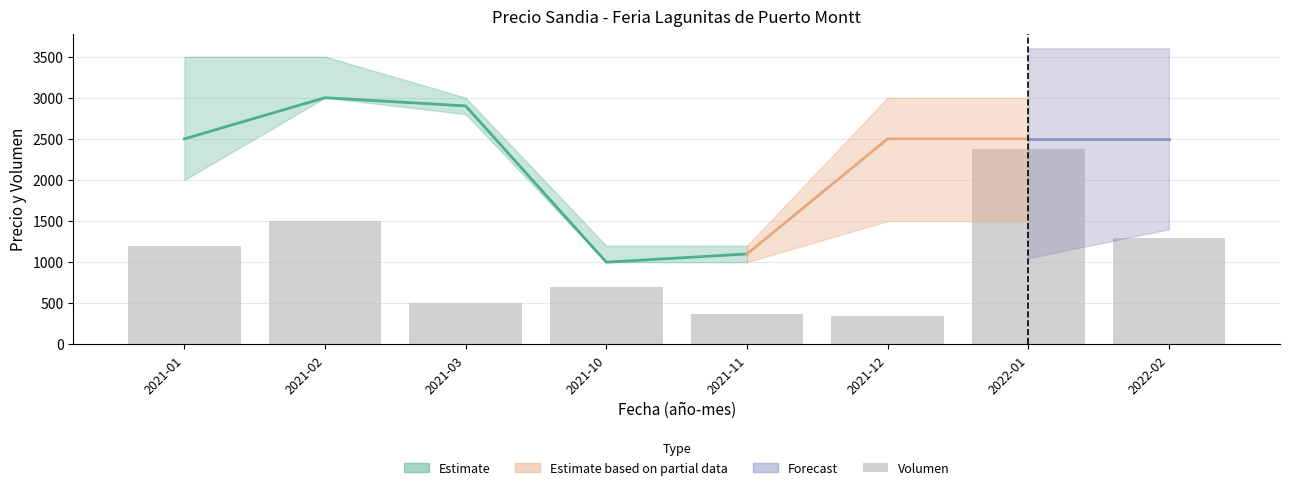

What is the lowest value of the Volumen series?

350